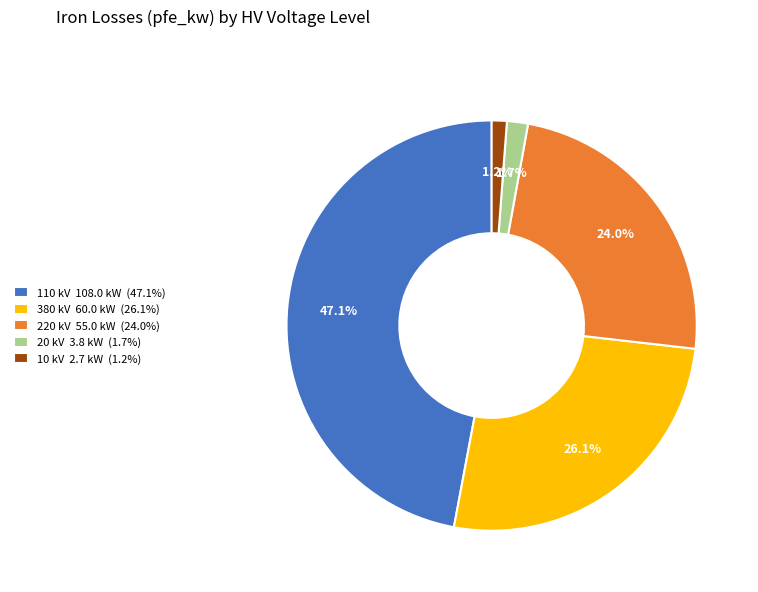

Which category has the biggest portion of the pie?

110 kV 108.0 kW (47.1%)